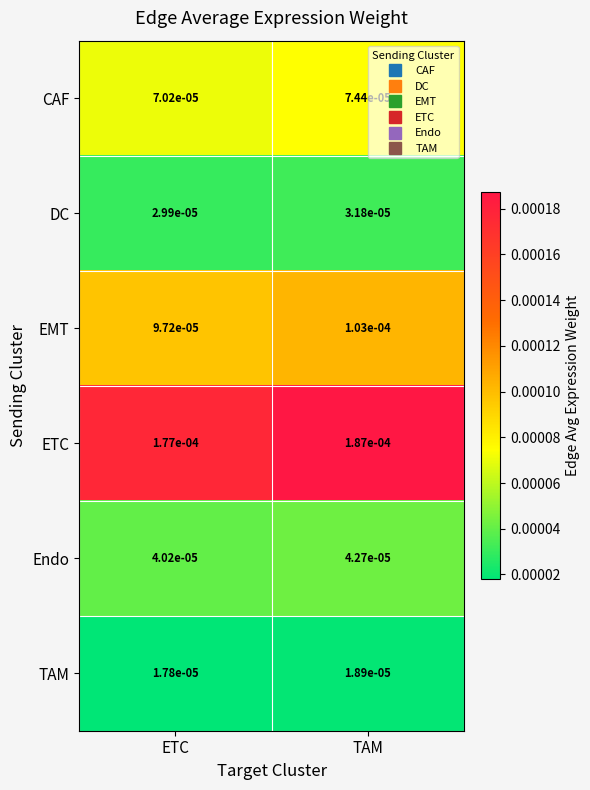

Which category has the highest value in the CAF series?

TAM